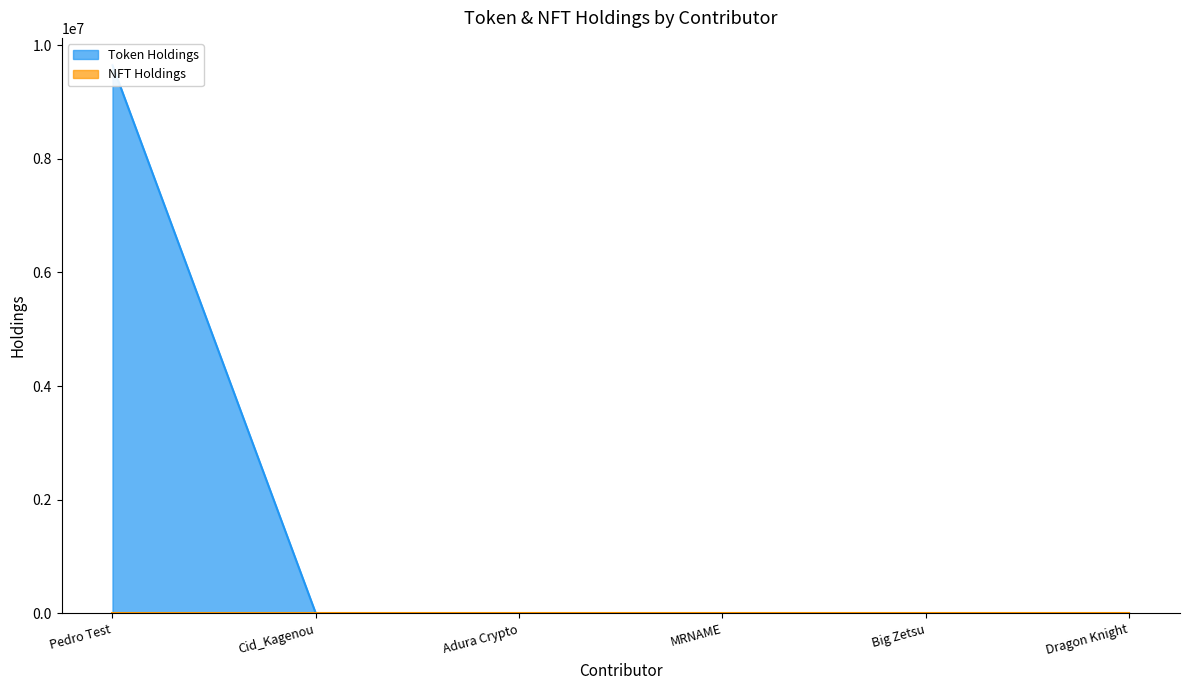

True or false: the data has more than 1 interior local peaks.

False